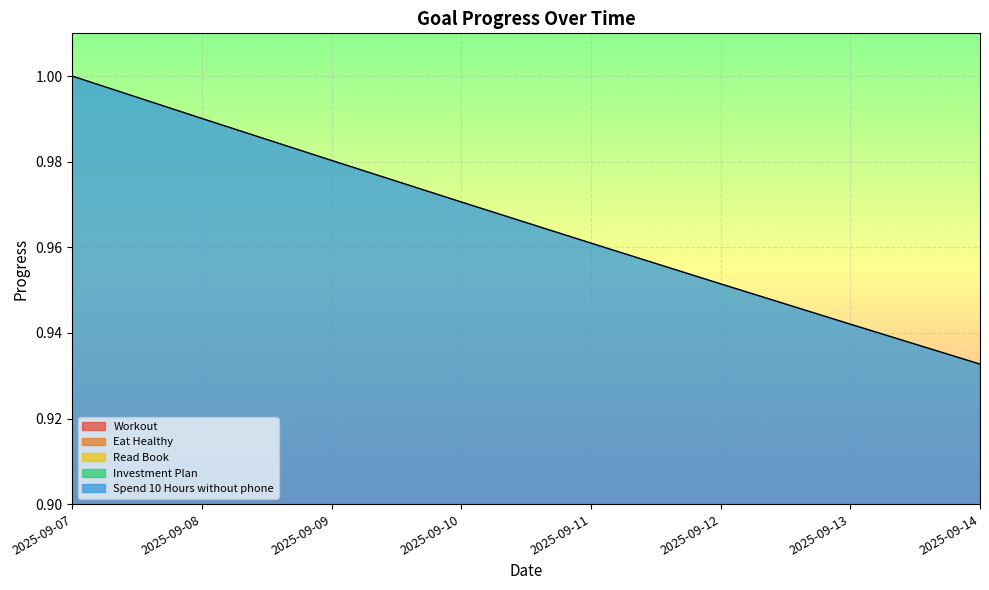

How many Workout values are between 0 and 1?

8